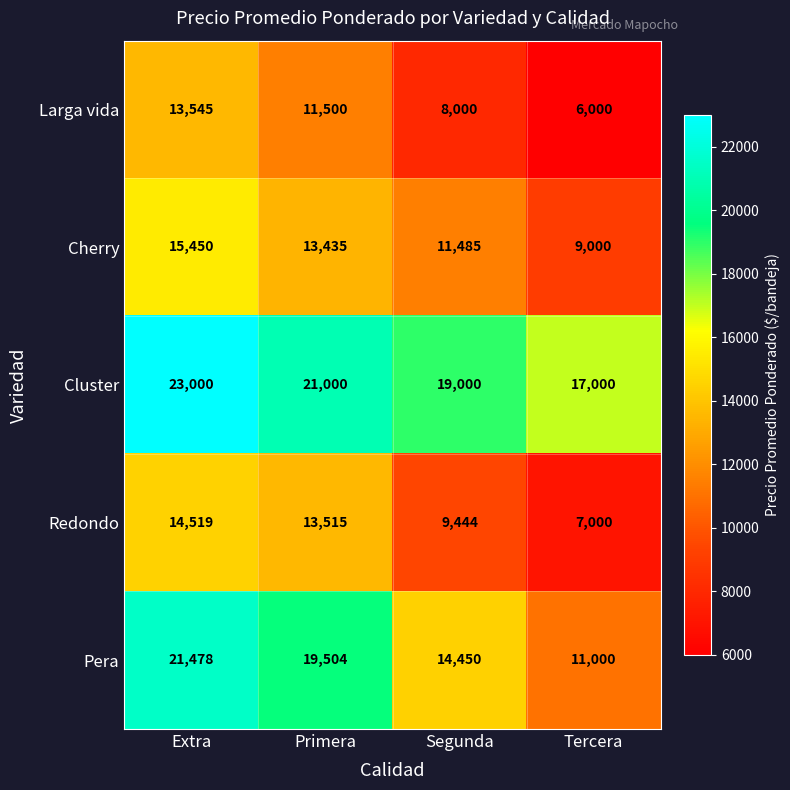

Is the value of Pera at Extra greater than the value of Redondo at Segunda?

Yes